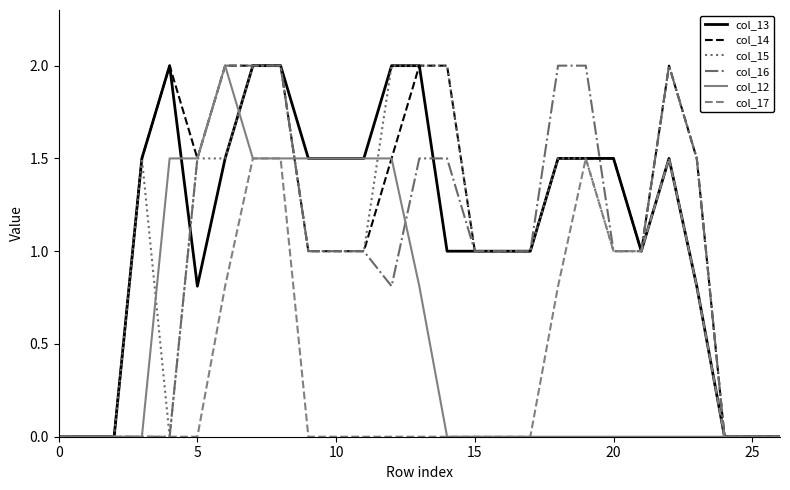

What is the highest value of the col_12 series?

2.0